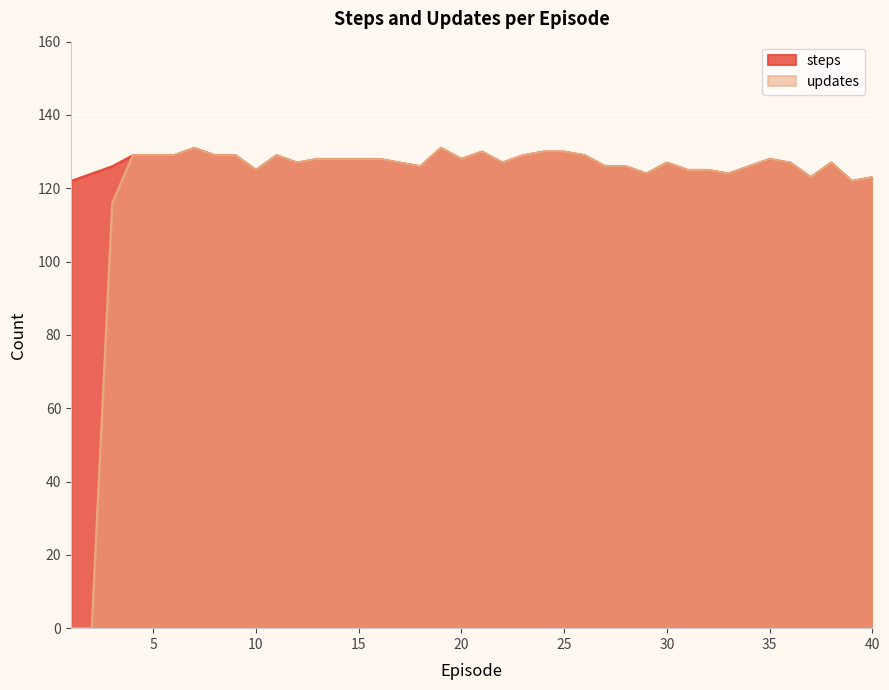

True or false: updates and steps cross at least once.

False